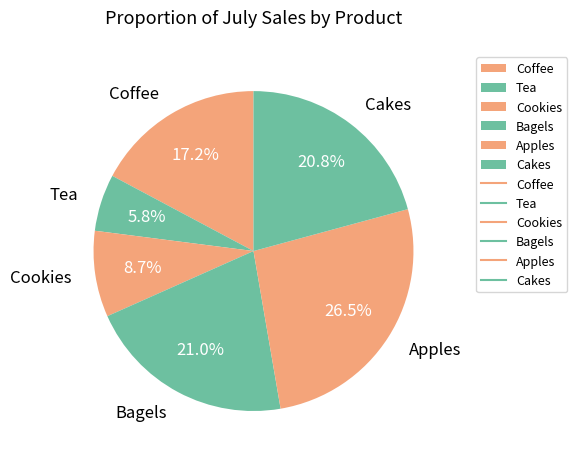

Which slice is the largest?

Apples